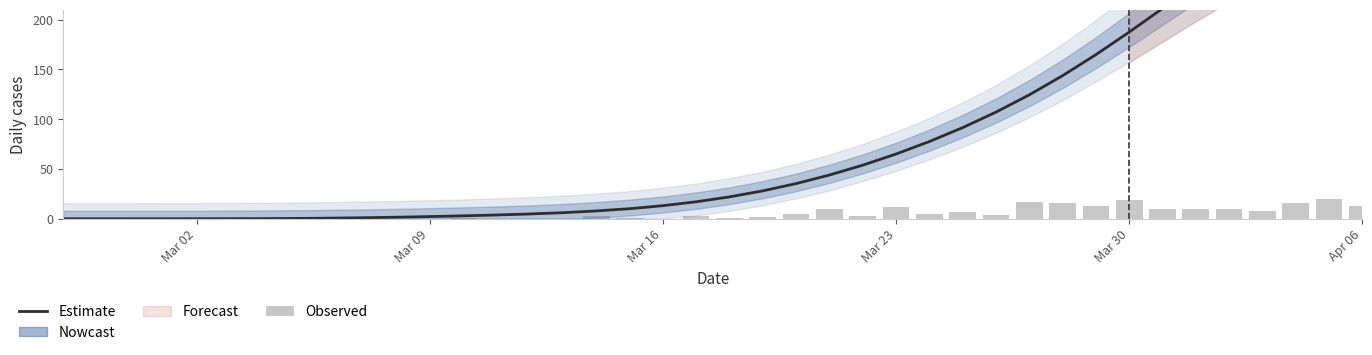

Is the value of Estimate at 22 greater than the value of Observed at 29?

Yes